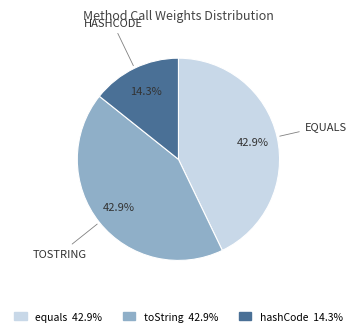

Is there any slice that represents more than half of the pie?

No